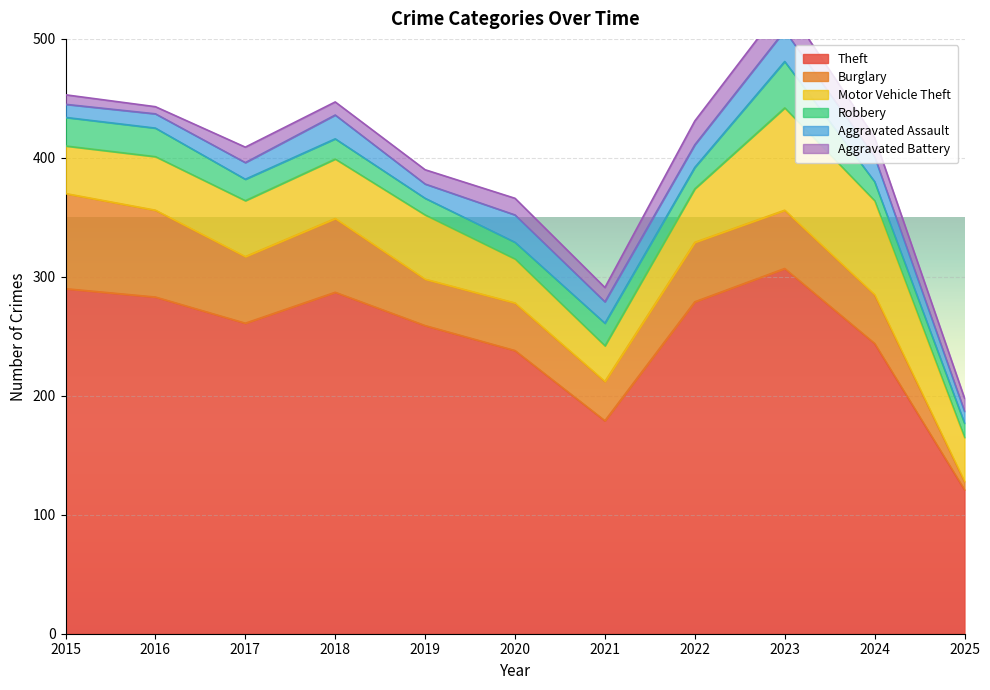

What is the average value of the Motor Vehicle Theft series?

50